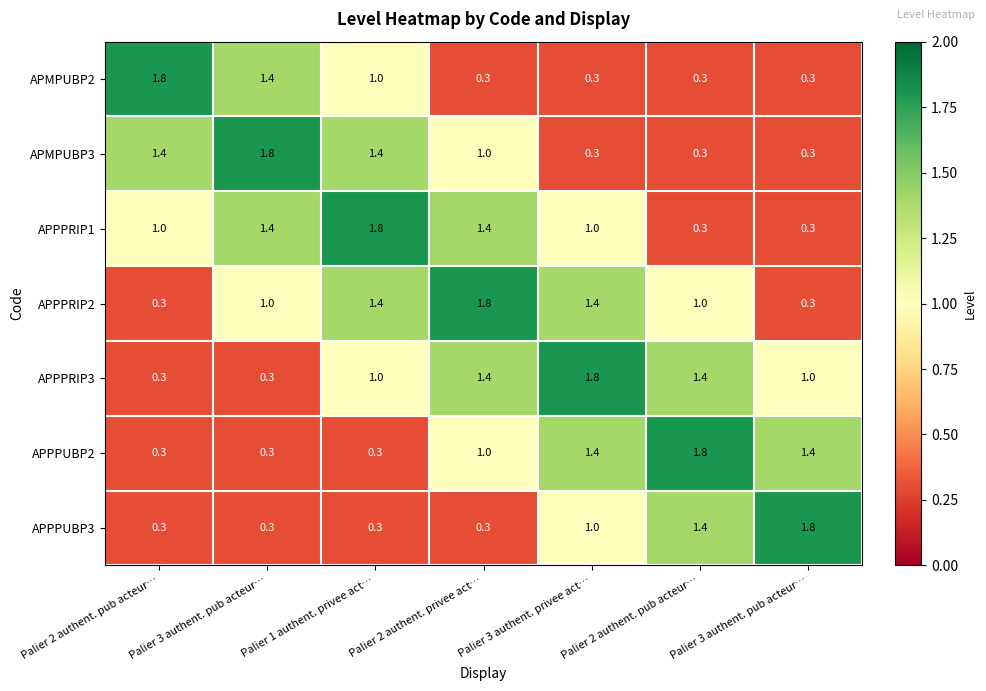

How many series are shown in this chart?

7